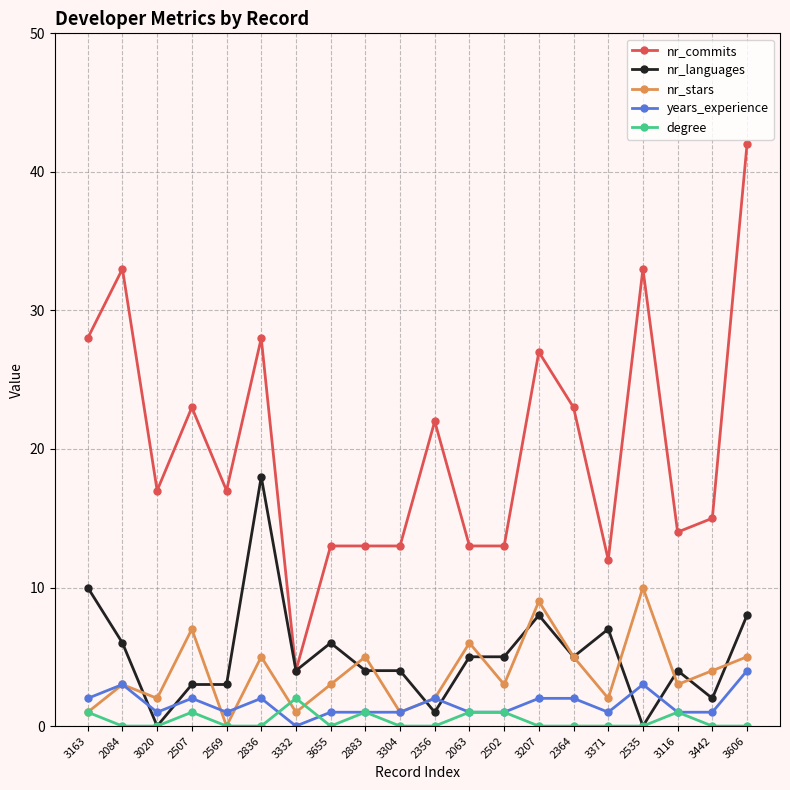

Where is the first local maximum for nr_commits?

2084